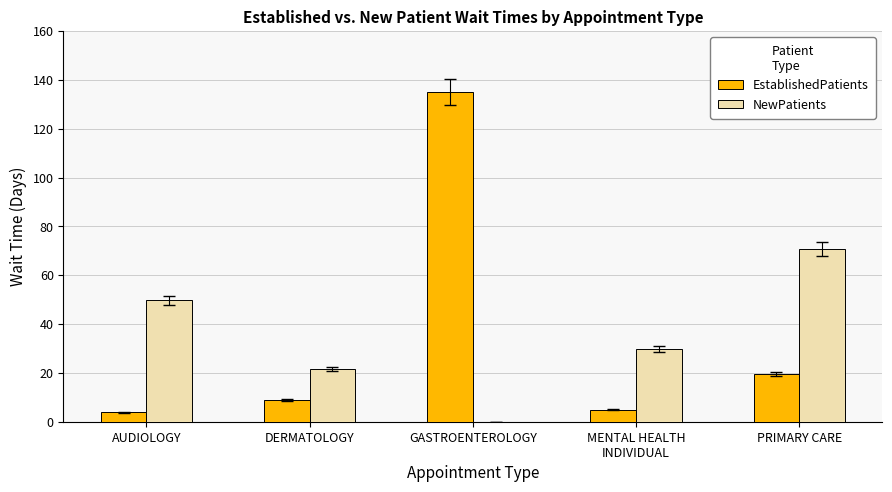

At which label does EstablishedPatients reach its peak?

GASTROENTEROLOGY